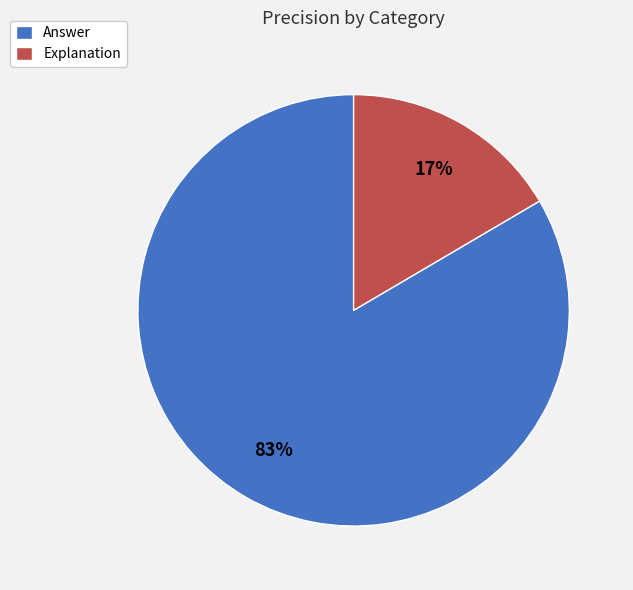

Do Answer and Explanation together represent more than half of the pie?

Yes